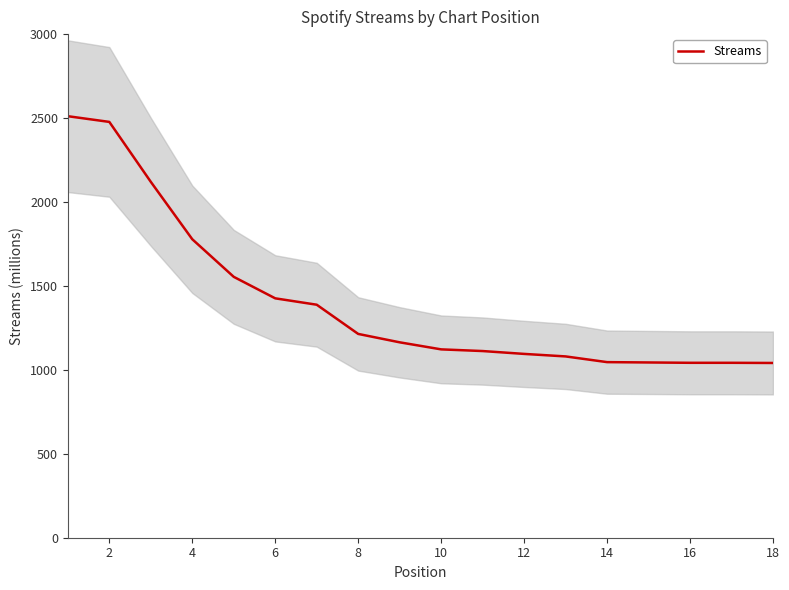

What is the change in value from 12 to 18?

-54